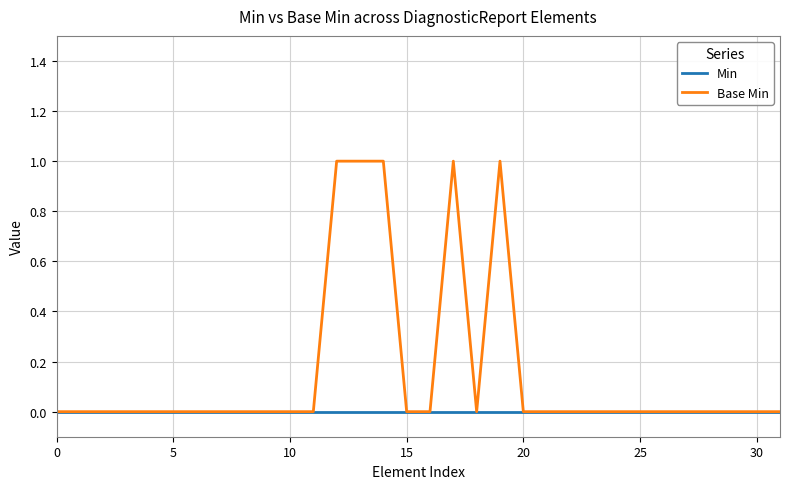

Which series has the largest range (max minus min)?

Base Min